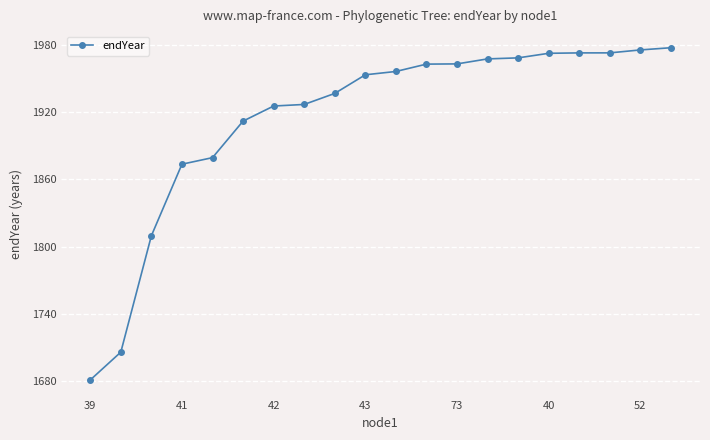

What is the value of the 12th point from the left?

1963.0